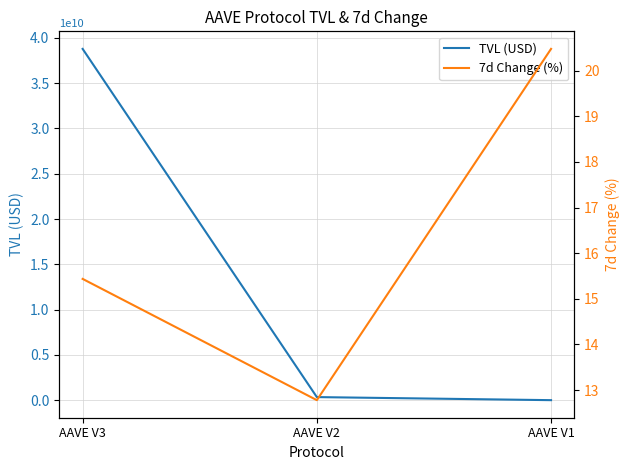

Is it true that TVL (USD) equals 23648879.7 at AAVE V1?

False